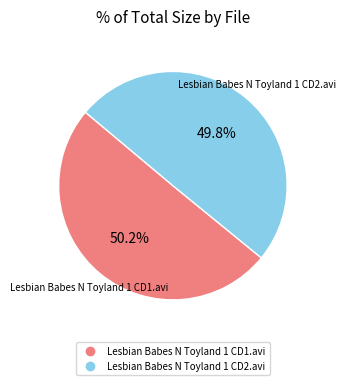

To the nearest percent, what percentage of the pie is Lesbian Babes N Toyland 1 CD2.avi?

50%